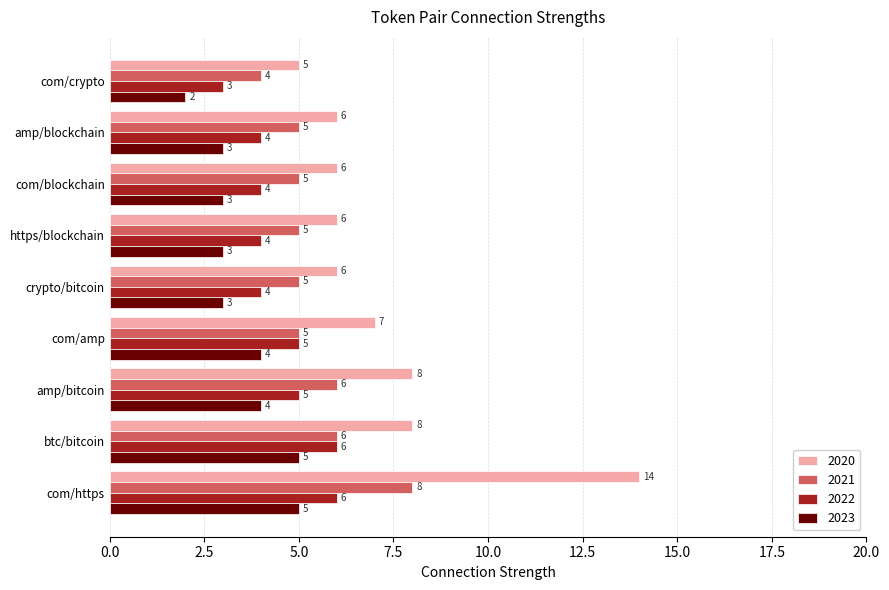

The value of 2021 at btc/bitcoin is 8. True or false?

False